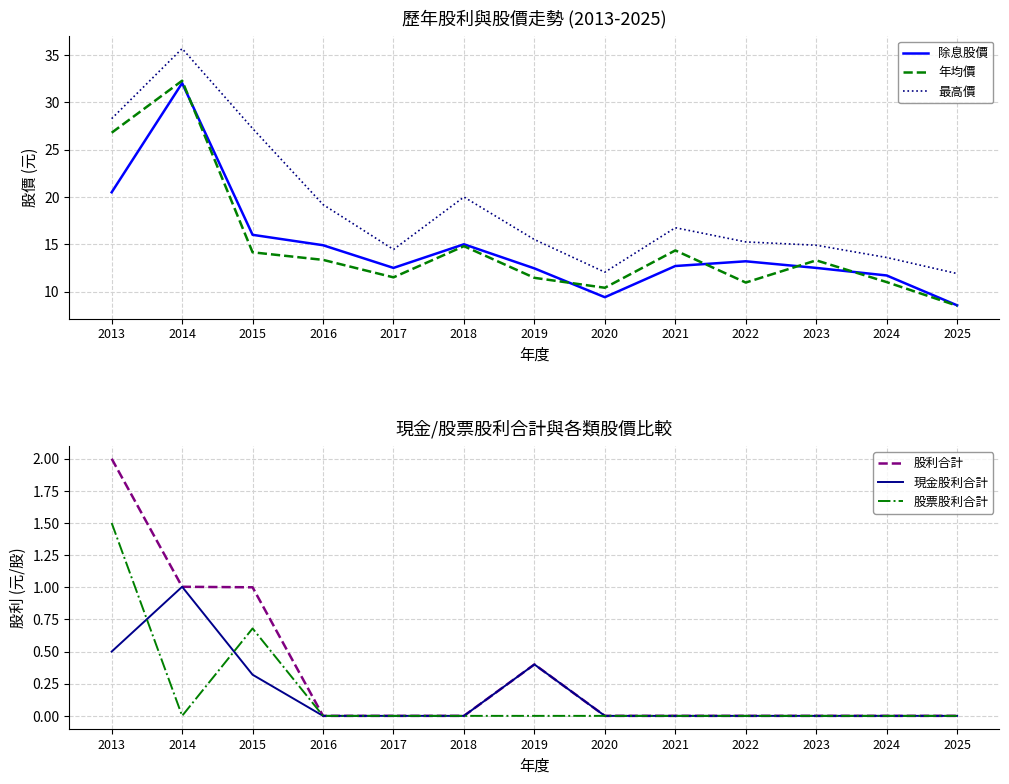

What is the average value of the 現金股利合計 series?

0.2